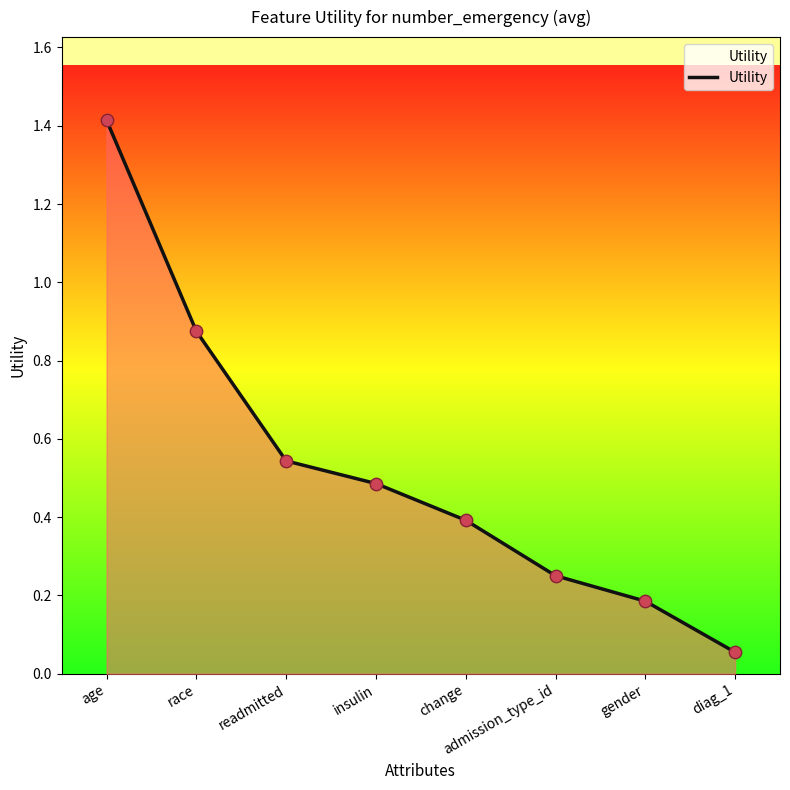

Which has a higher value, race or readmitted?

race